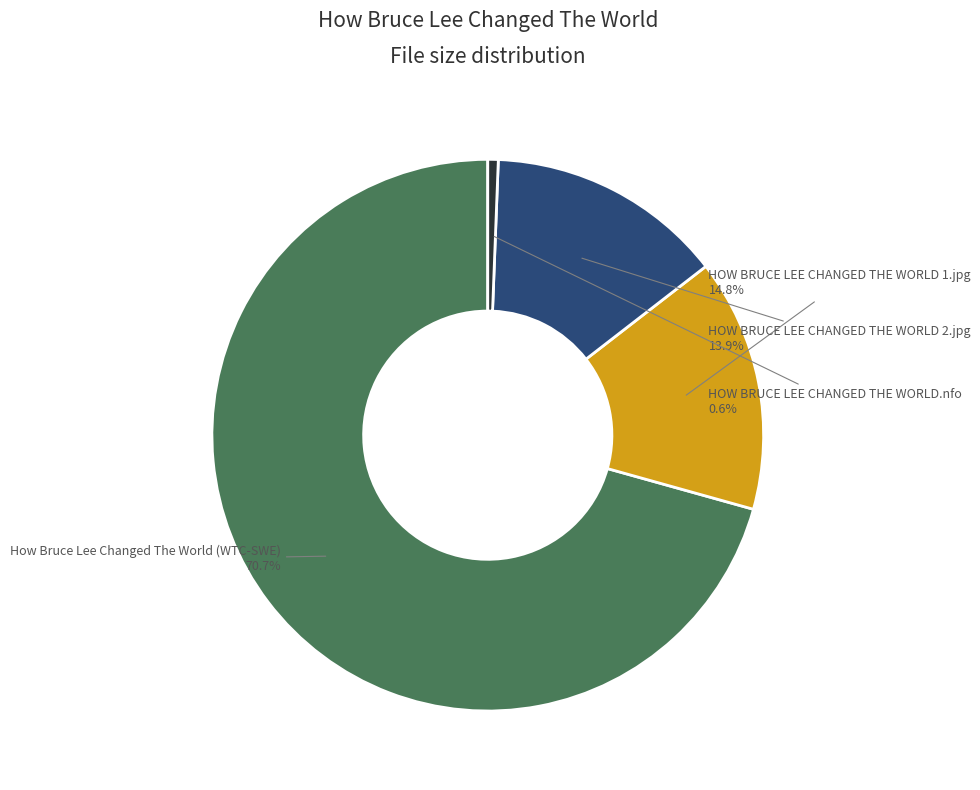

Is there a majority slice in this chart?

Yes